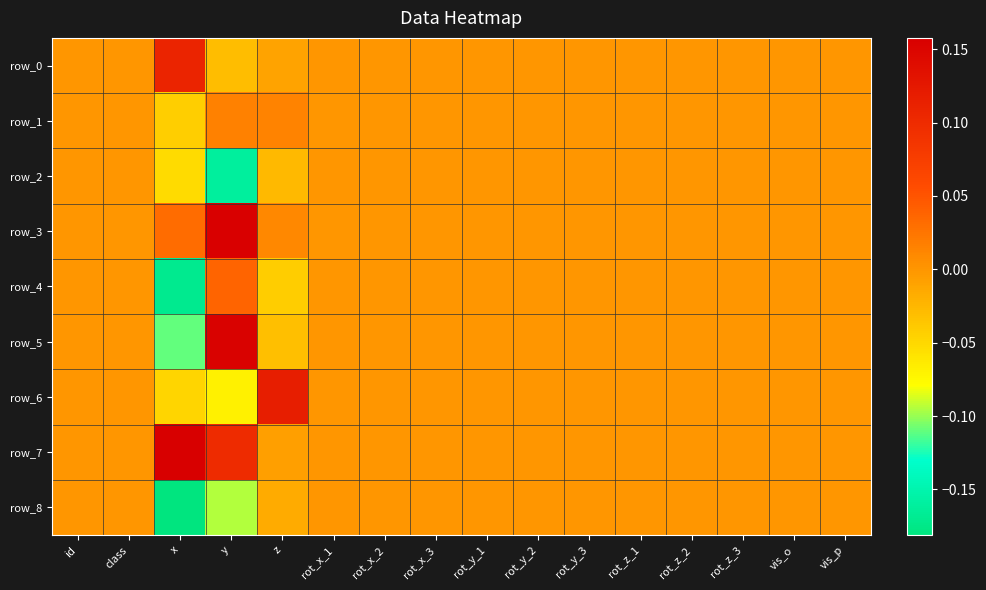

Reading left to right, extract all data points from this chart.

row_0: id=0.0	class=0.0	x=0.1	y=-0.0	z=-0.0	rot_x_1=0.0	rot_x_2=0.0	rot_x_3=0.0	rot_y_1=0.0	rot_y_2=0.0	rot_y_3=0.0	rot_z_1=0.0	rot_z_2=0.0	rot_z_3=0.0	vis_o=0.0	vis_p=0.0
row_1: id=0.0	class=0.0	x=-0.0	y=0.0	z=0.0	rot_x_1=0.0	rot_x_2=0.0	rot_x_3=0.0	rot_y_1=0.0	rot_y_2=0.0	rot_y_3=0.0	rot_z_1=0.0	rot_z_2=0.0	rot_z_3=0.0	vis_o=0.0	vis_p=0.0
row_2: id=0.0	class=0.0	x=-0.1	y=-0.2	z=-0.0	rot_x_1=0.0	rot_x_2=0.0	rot_x_3=0.0	rot_y_1=0.0	rot_y_2=0.0	rot_y_3=0.0	rot_z_1=0.0	rot_z_2=0.0	rot_z_3=0.0	vis_o=0.0	vis_p=0.0
row_3: id=0.0	class=0.0	x=0.0	y=0.2	z=0.0	rot_x_1=0.0	rot_x_2=0.0	rot_x_3=0.0	rot_y_1=0.0	rot_y_2=0.0	rot_y_3=0.0	rot_z_1=0.0	rot_z_2=0.0	rot_z_3=0.0	vis_o=0.0	vis_p=0.0
row_4: id=0.0	class=0.0	x=-0.2	y=0.0	z=-0.0	rot_x_1=0.0	rot_x_2=0.0	rot_x_3=0.0	rot_y_1=0.0	rot_y_2=0.0	rot_y_3=0.0	rot_z_1=0.0	rot_z_2=0.0	rot_z_3=0.0	vis_o=0.0	vis_p=0.0
row_5: id=0.0	class=0.0	x=-0.1	y=0.2	z=-0.0	rot_x_1=0.0	rot_x_2=0.0	rot_x_3=0.0	rot_y_1=0.0	rot_y_2=0.0	rot_y_3=0.0	rot_z_1=0.0	rot_z_2=0.0	rot_z_3=0.0	vis_o=0.0	vis_p=0.0
row_6: id=0.0	class=0.0	x=-0.0	y=-0.1	z=0.1	rot_x_1=0.0	rot_x_2=0.0	rot_x_3=0.0	rot_y_1=0.0	rot_y_2=0.0	rot_y_3=0.0	rot_z_1=0.0	rot_z_2=0.0	rot_z_3=0.0	vis_o=0.0	vis_p=0.0
row_7: id=0.0	class=0.0	x=0.2	y=0.1	z=-0.0	rot_x_1=0.0	rot_x_2=0.0	rot_x_3=0.0	rot_y_1=0.0	rot_y_2=0.0	rot_y_3=0.0	rot_z_1=0.0	rot_z_2=0.0	rot_z_3=0.0	vis_o=0.0	vis_p=0.0
row_8: id=0.0	class=0.0	x=-0.2	y=-0.1	z=-0.0	rot_x_1=0.0	rot_x_2=0.0	rot_x_3=0.0	rot_y_1=0.0	rot_y_2=0.0	rot_y_3=0.0	rot_z_1=0.0	rot_z_2=0.0	rot_z_3=0.0	vis_o=0.0	vis_p=0.0